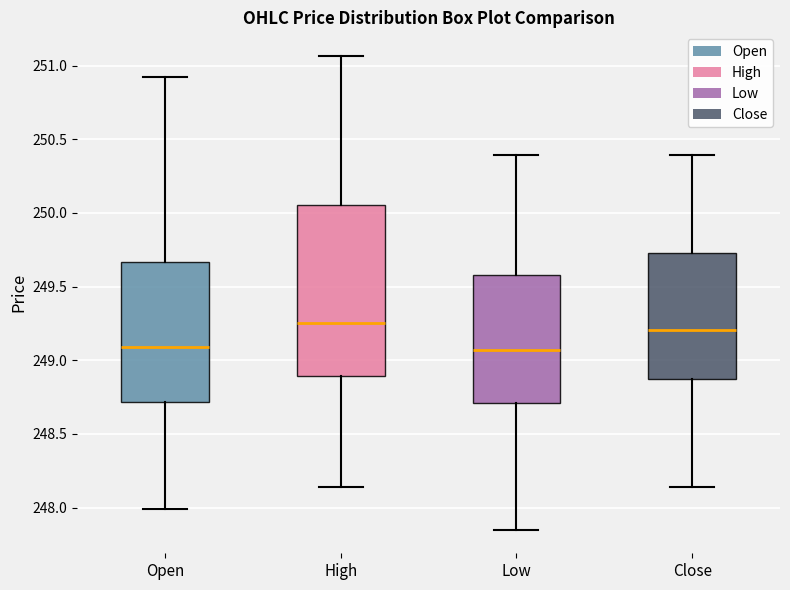

Comparing the boxes themselves (not the whiskers), which one is the tallest?

High